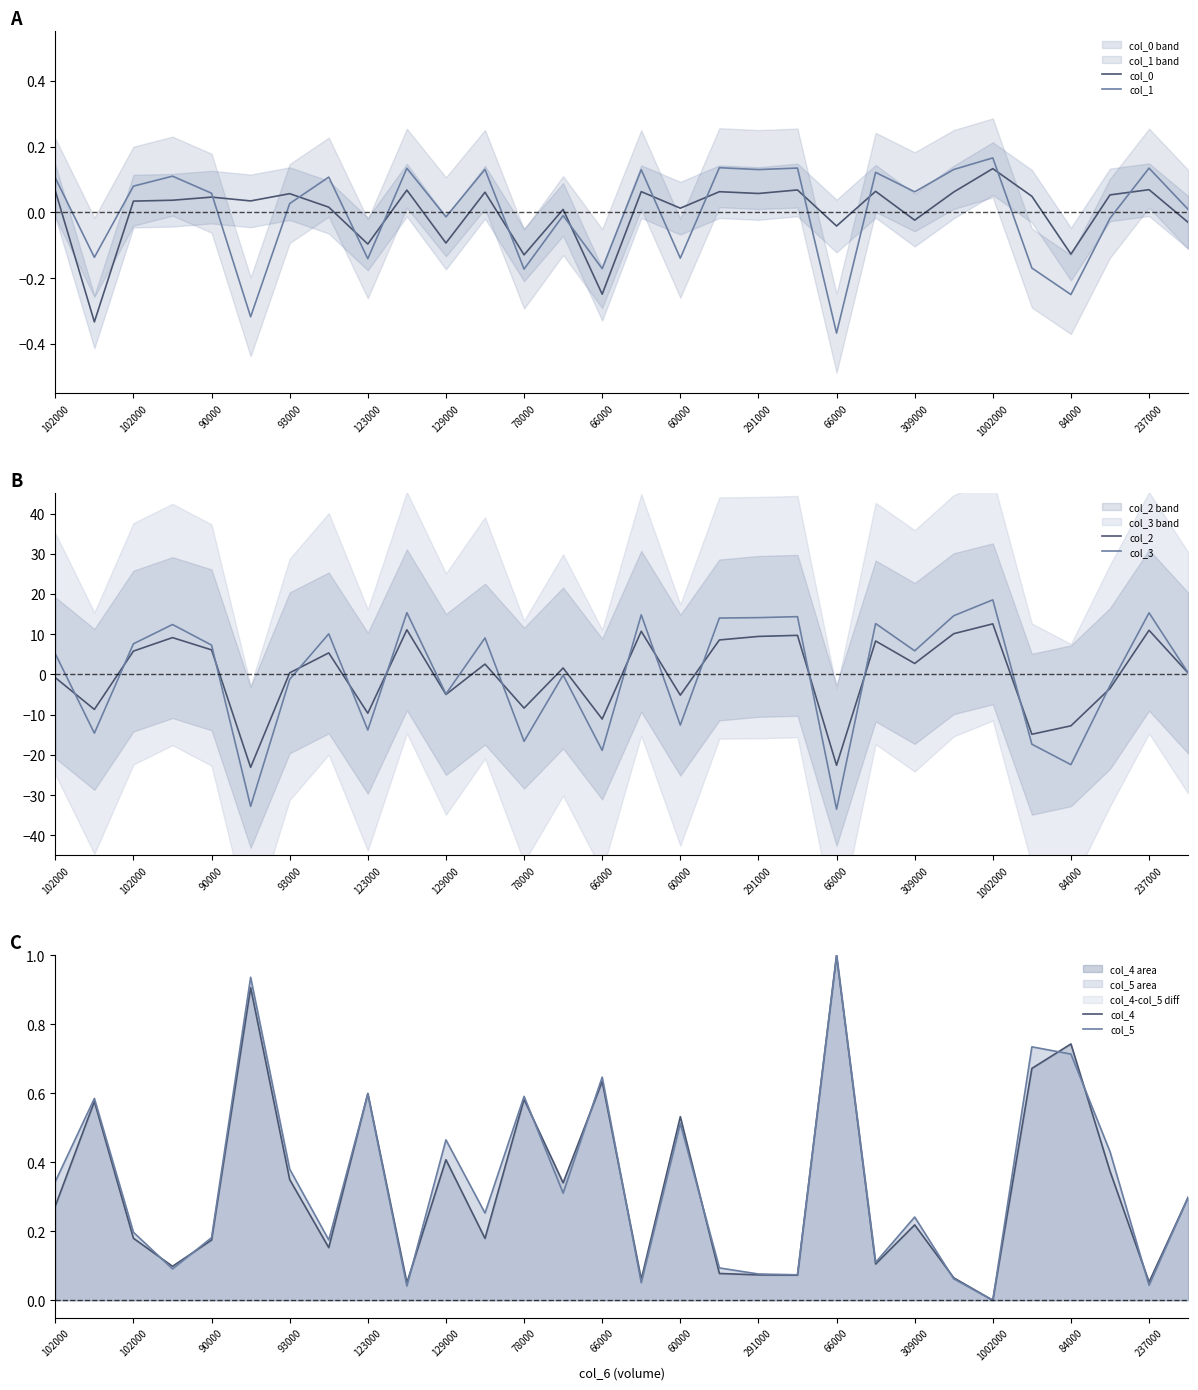

Where is the first local minimum for col_3?

102000